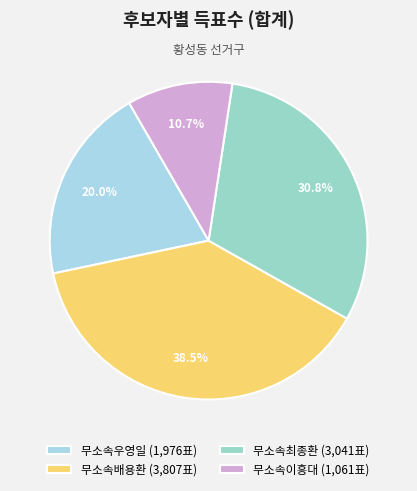

Count the number of slices in the pie.

4